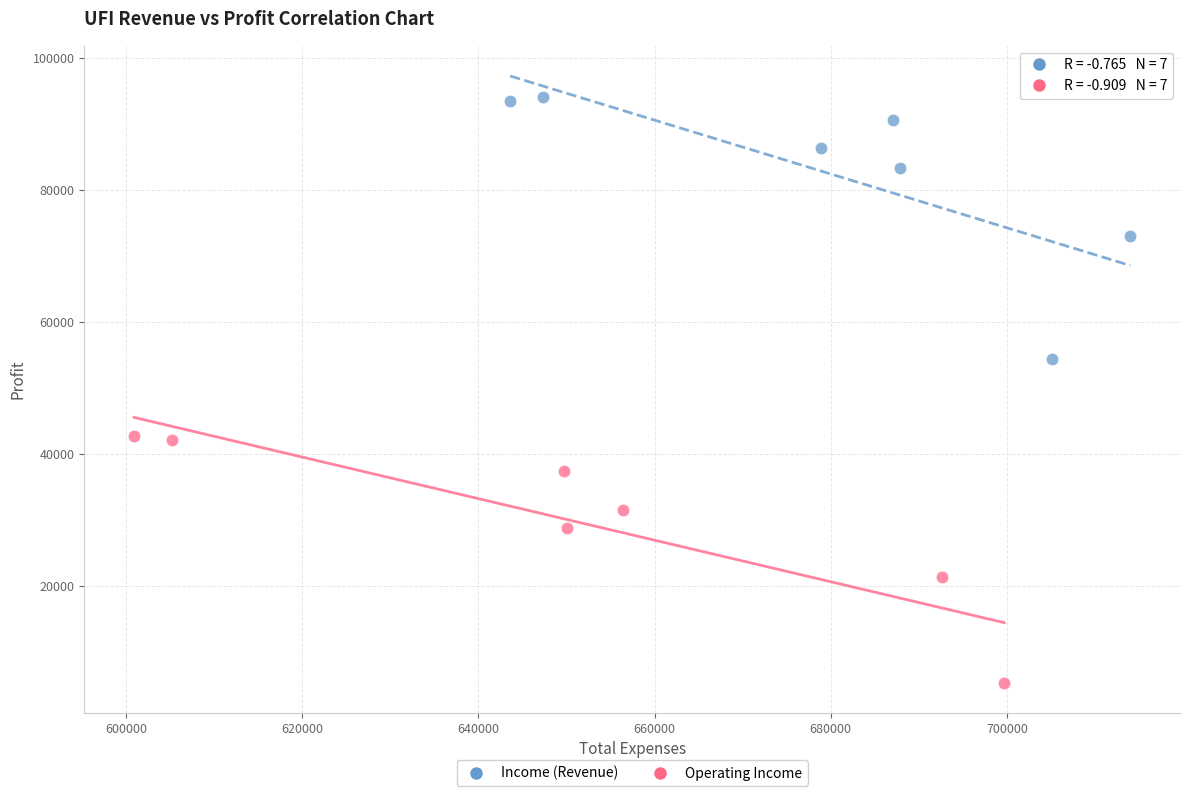

Which series reaches the minimum Y coordinate?

Operating Income